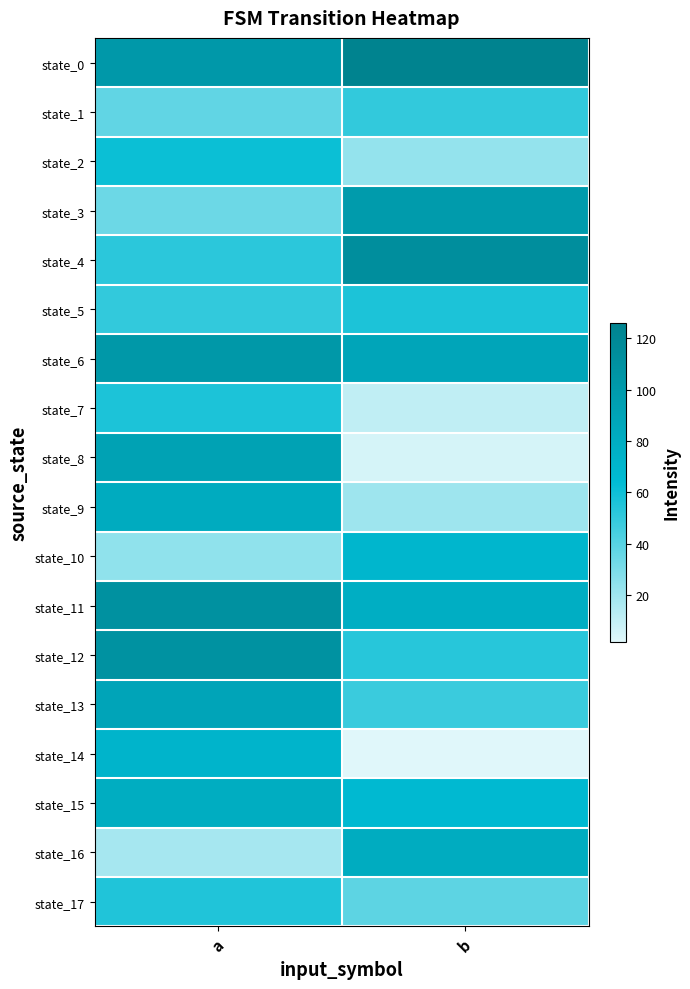

Reading right to left, extract all data points from this chart.

state_0: b=126	a=102
state_1: b=50	a=37
state_2: b=23	a=61
state_3: b=99	a=34
state_4: b=113	a=52
state_5: b=56	a=50
state_6: b=88	a=103
state_7: b=11	a=56
state_8: b=5	a=92
state_9: b=20	a=82
state_10: b=70	a=24
state_11: b=79	a=110
state_12: b=53	a=109
state_13: b=48	a=89
state_14: b=2	a=72
state_15: b=66	a=80
state_16: b=81	a=18
state_17: b=38	a=55